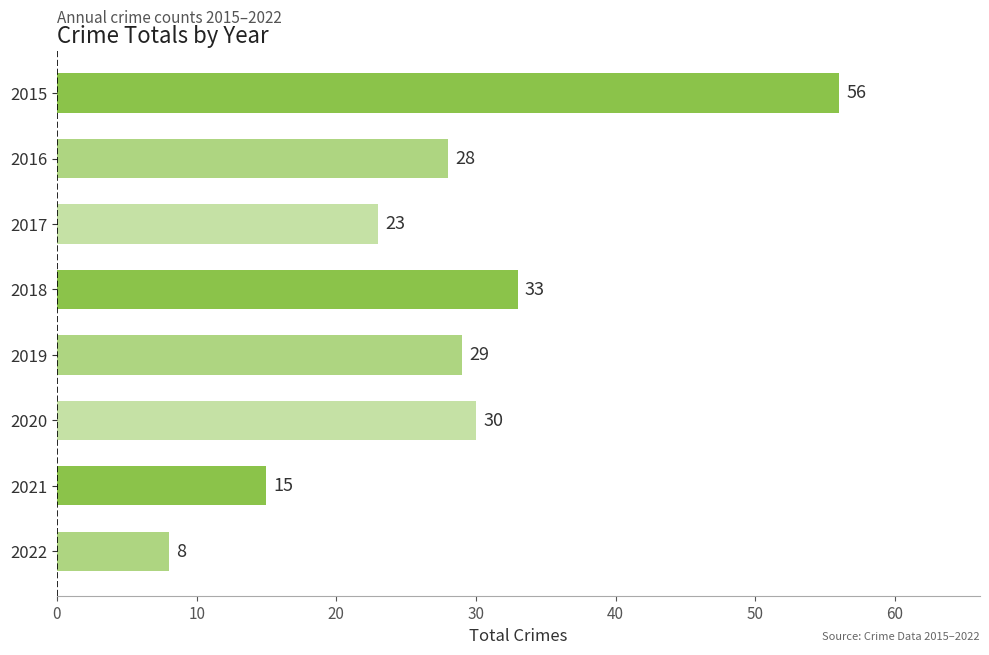

Reading bottom to top, extract all data points from this chart.

8	15	30	29	33	23	28	56